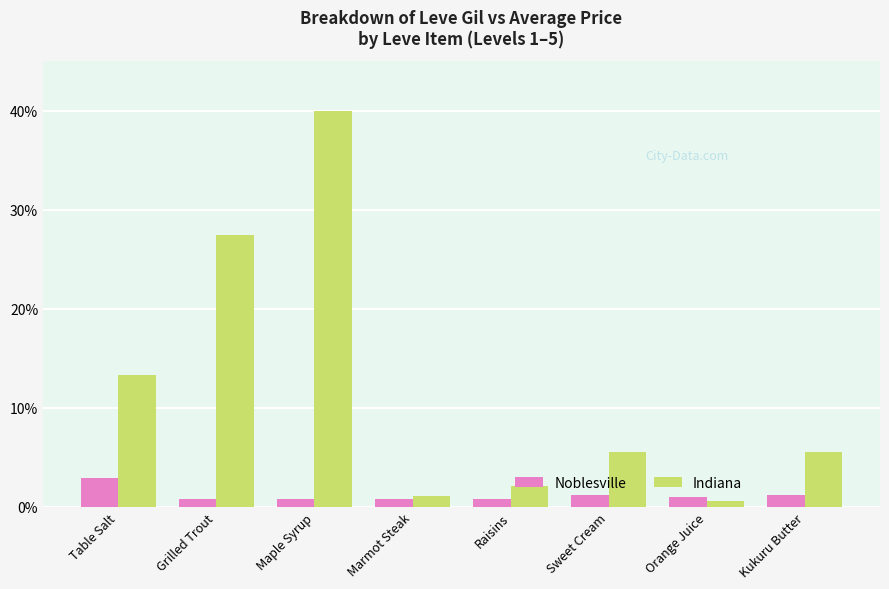

The Indiana series shows 40.0 at Maple Syrup. True or false?

True